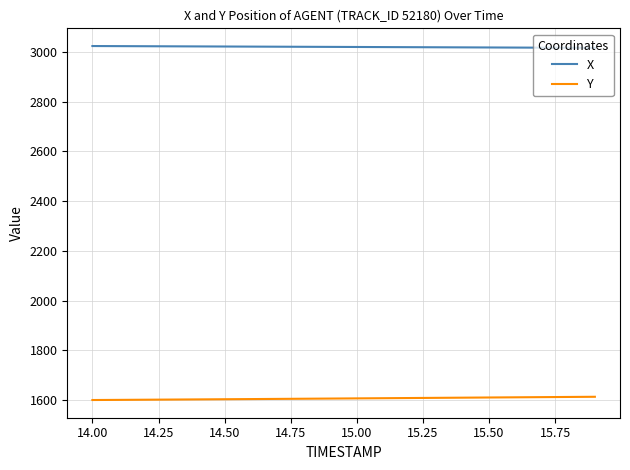

Rank the series by their maximum value, from highest to lowest.

X, Y